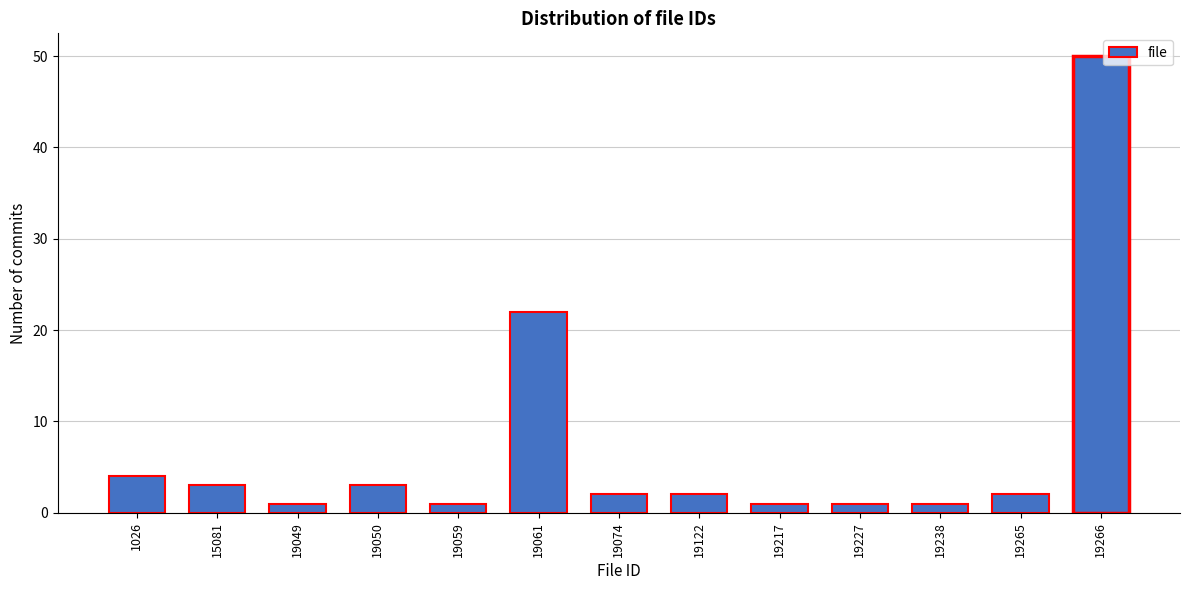

Reading left to right, transcribe all the data shown in this chart.

4	3	1	3	1	22	2	2	1	1	1	2	50